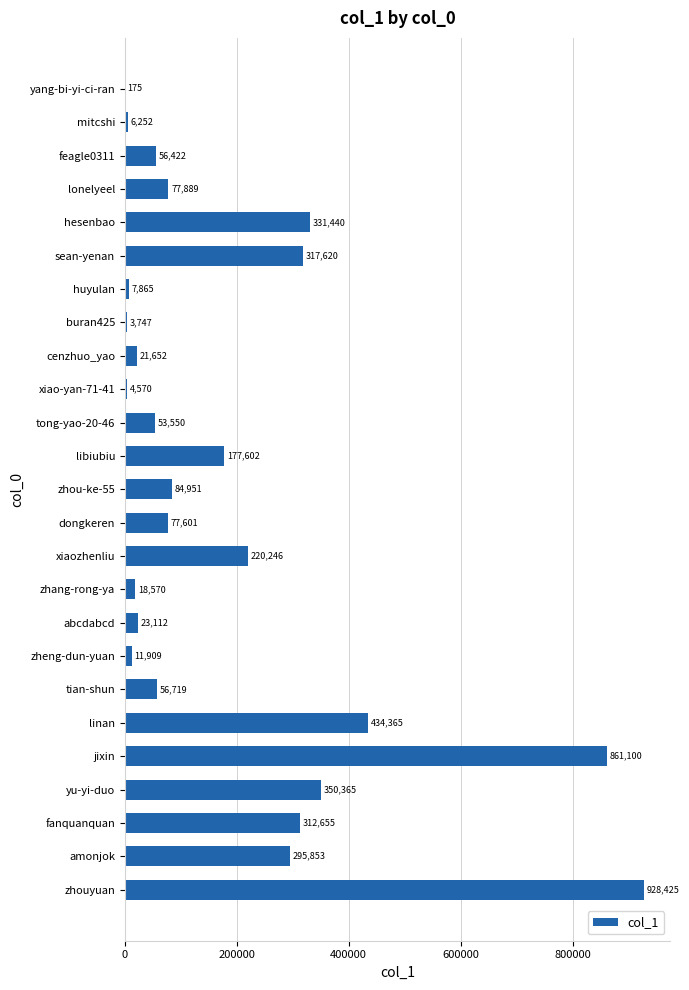

At which label is the value closest to 464300?

linan